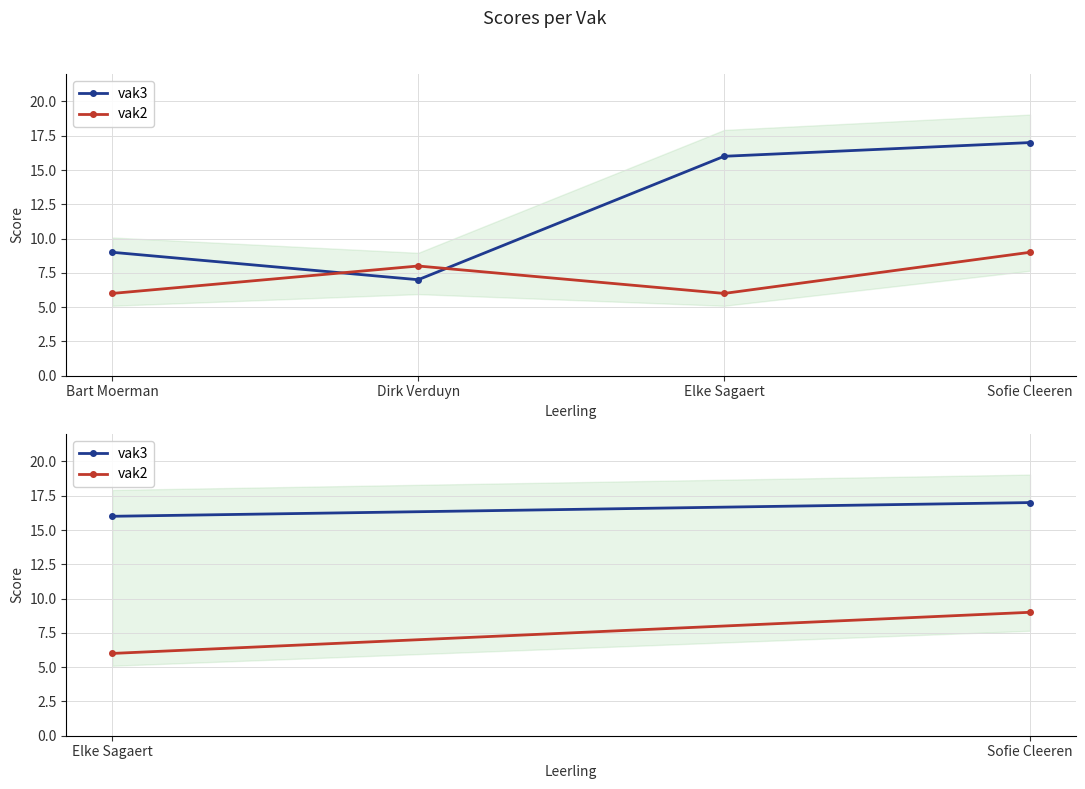

Is the value of vak3 at Elke Sagaert greater than the value of vak2 at Sofie Cleeren?

Yes